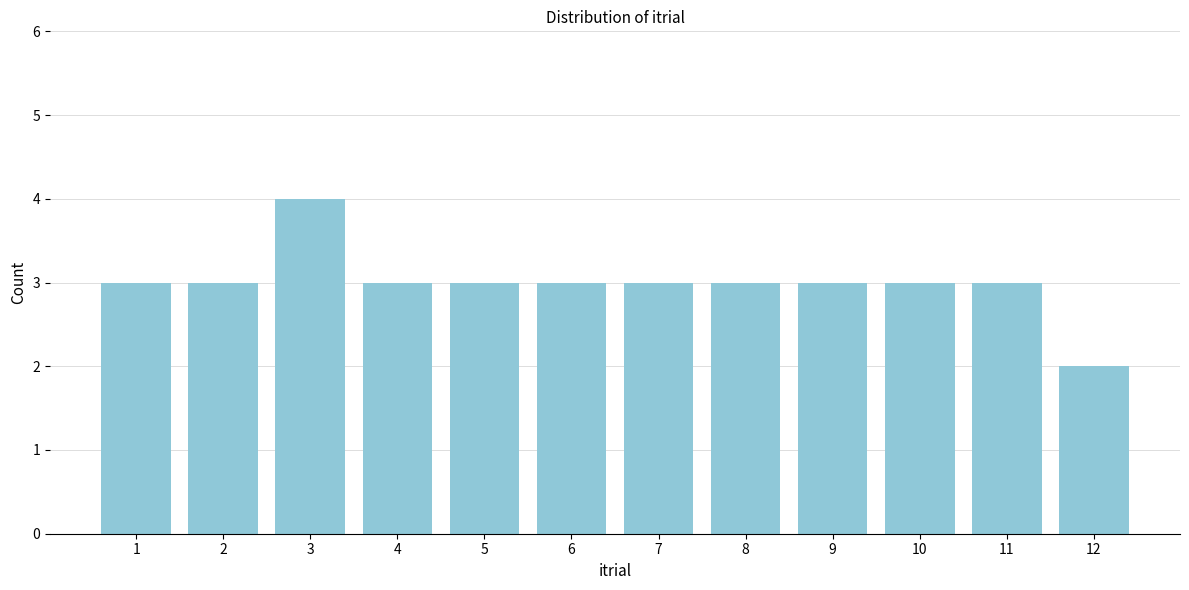

Reading left to right, list all the values displayed in this chart.

3	3	4	3	3	3	3	3	3	3	3	2